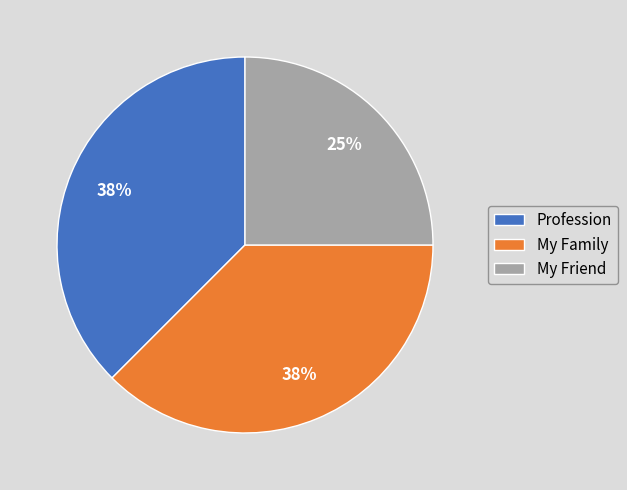

Does My Family account for over 50% of the chart?

No